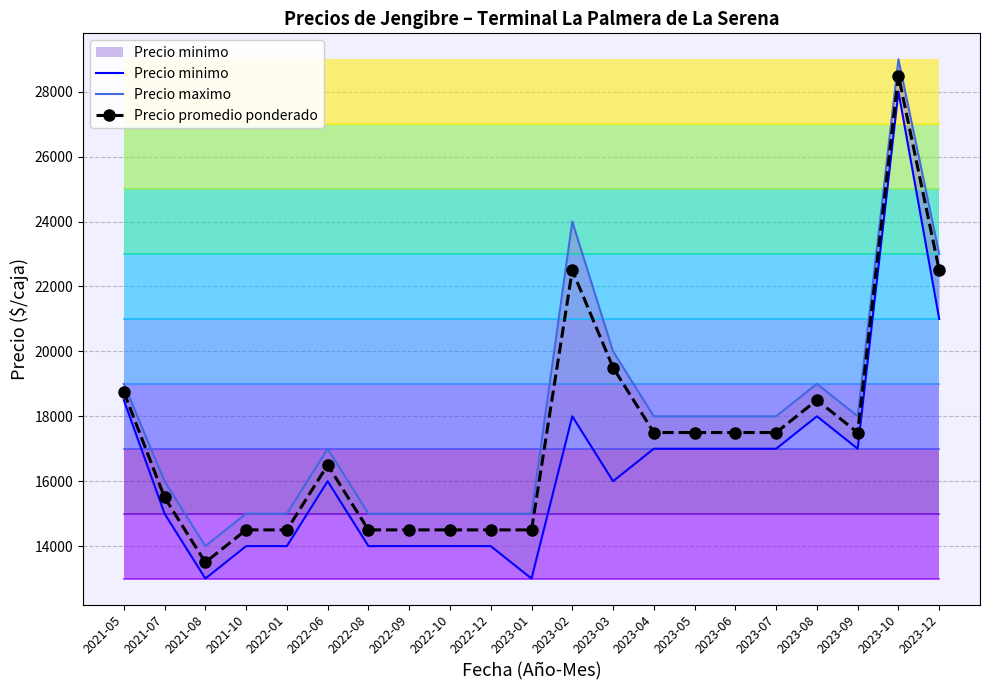

True or false: Precio minimo and Precio promedio ponderado cross at least once.

False